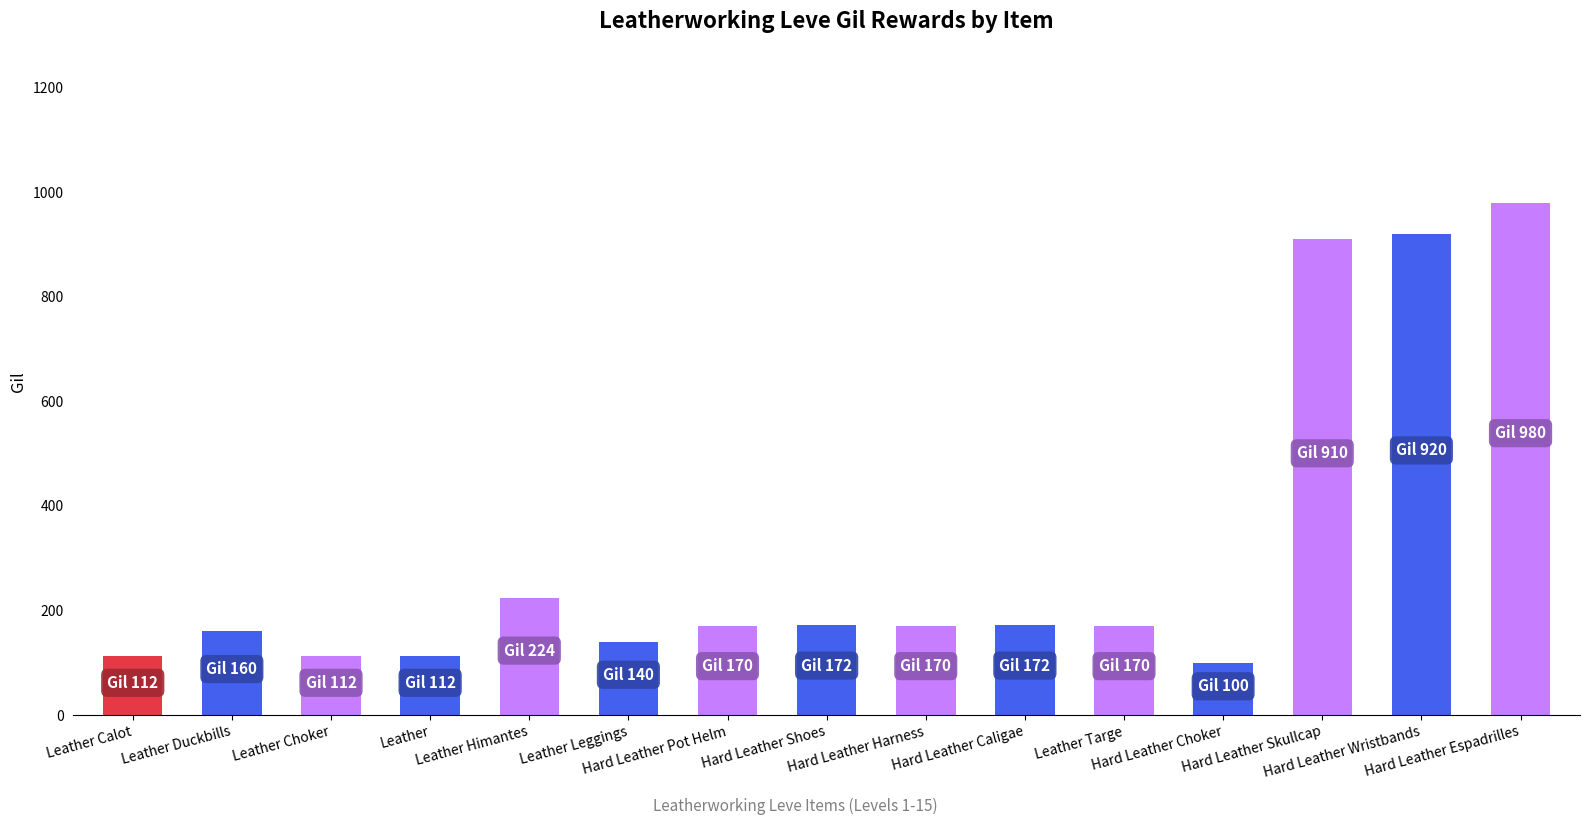

How many values are below 170?

6